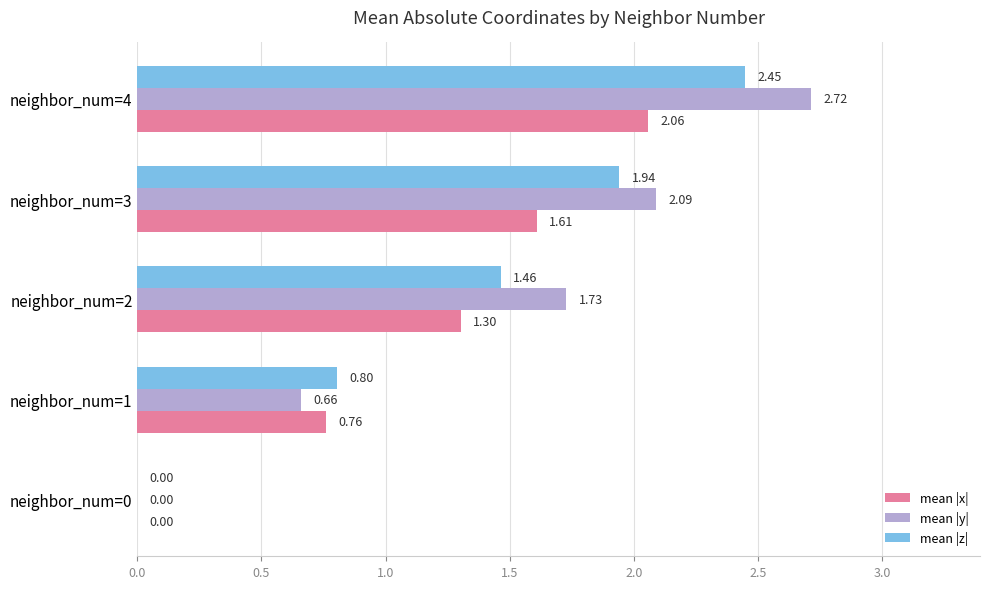

How many positive values does the mean |z| series have?

4